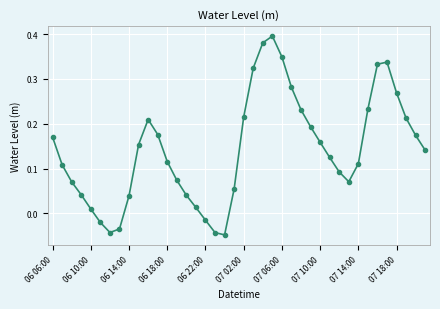

How many points are lower than both their immediate neighbors (excluding endpoints)?

3